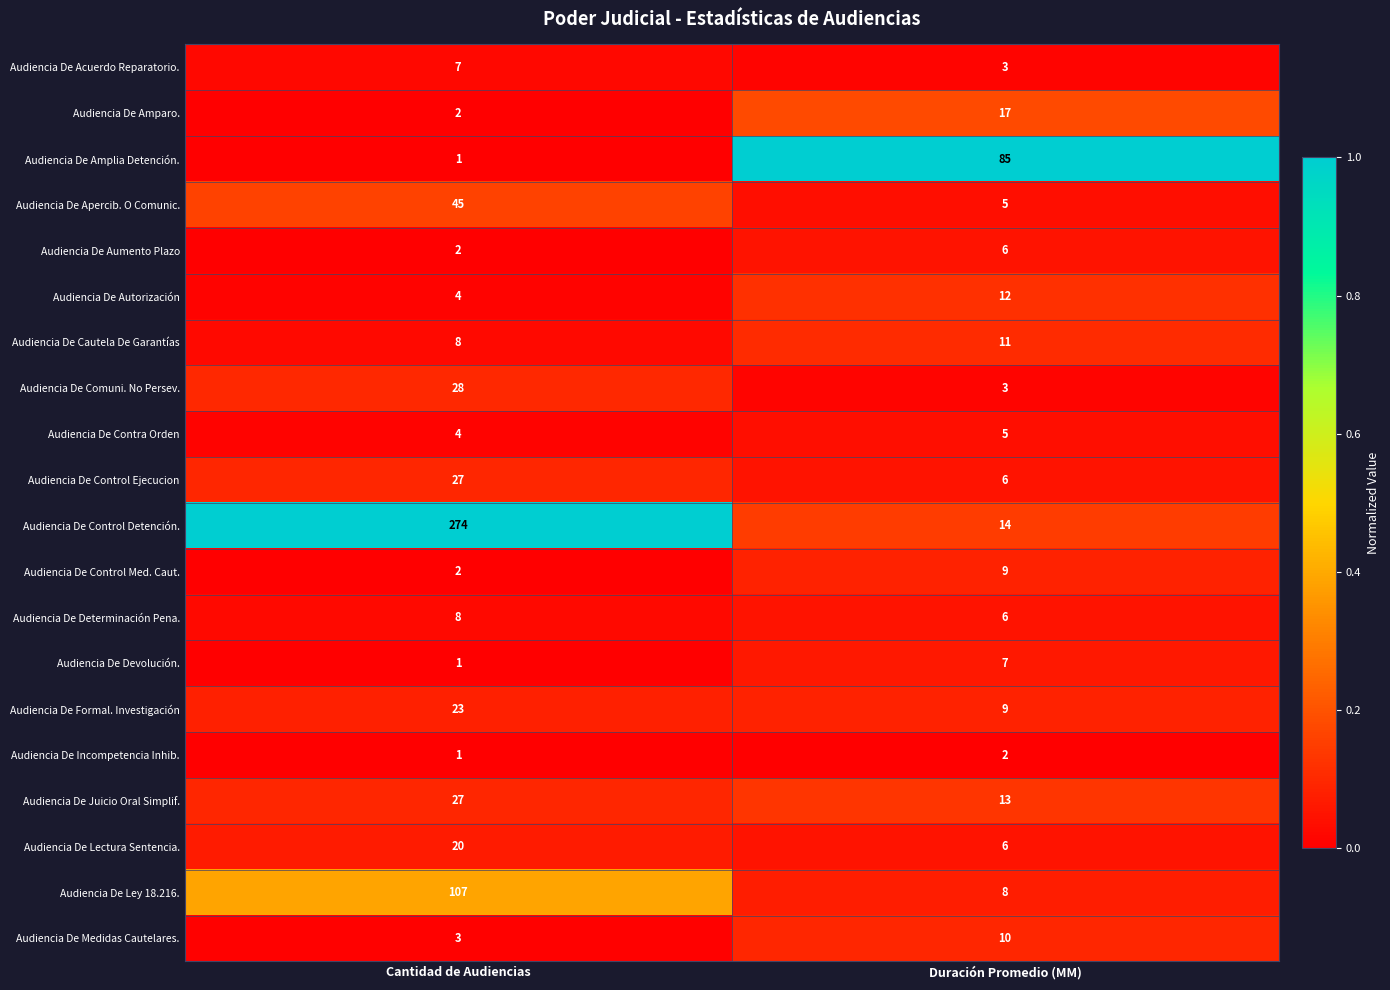

Rank the categories by Audiencia De Incompetencia Inhib. value from lowest to highest.

Cantidad de Audiencias, Duración Promedio (MM)